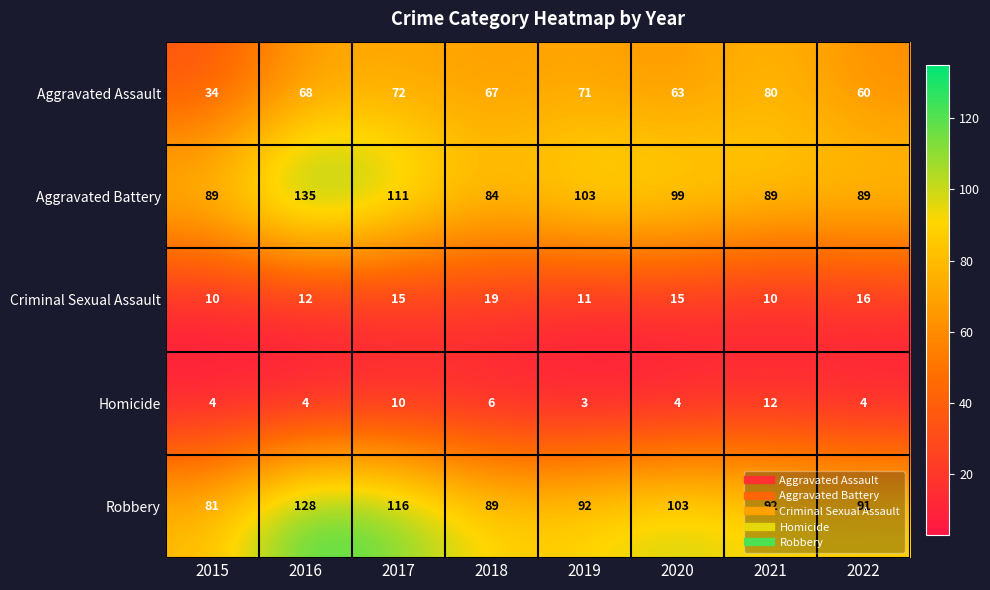

Which label corresponds to the smallest value in the chart?

2019